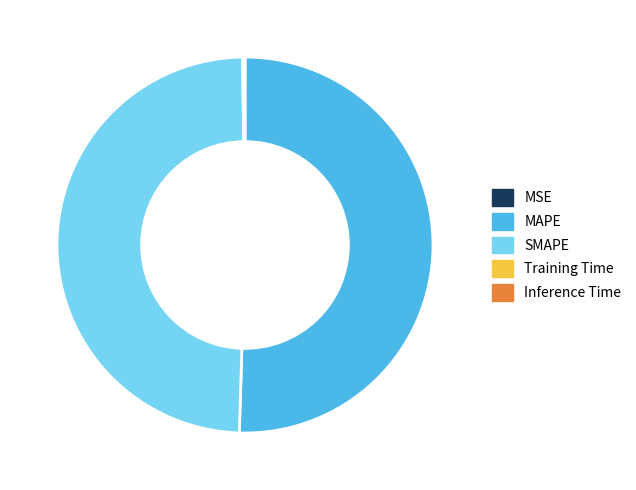

Which category has the biggest portion of the pie?

MAPE